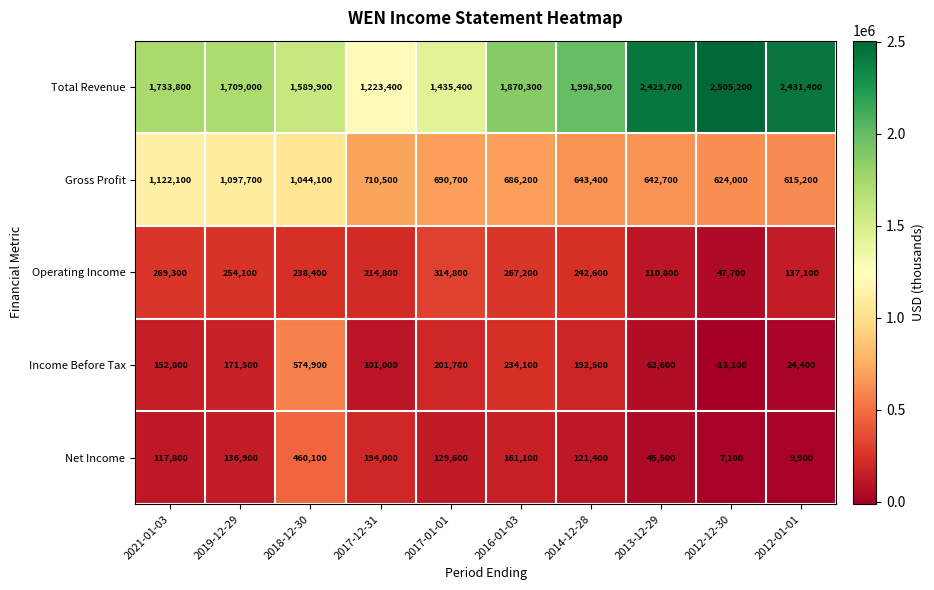

Where does the Net Income series first go above 129600?

2019-12-29